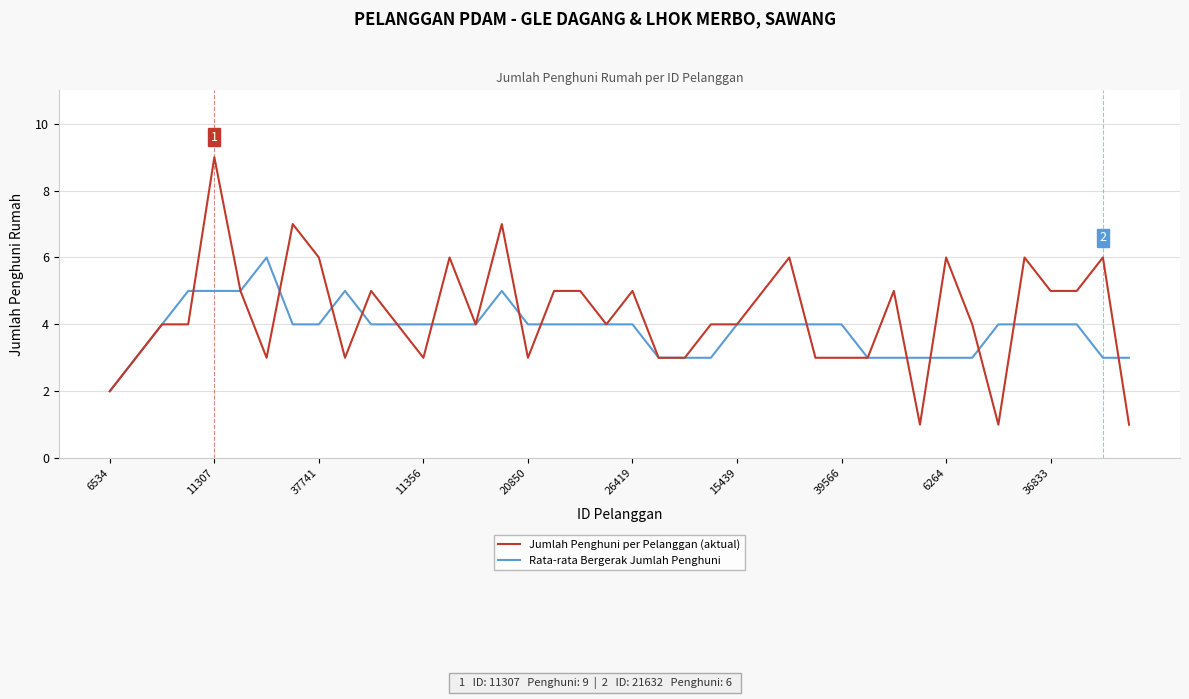

List the series in order of their peak value, highest first.

Jumlah Penghuni per Pelanggan (aktual), Rata-rata Bergerak Jumlah Penghuni